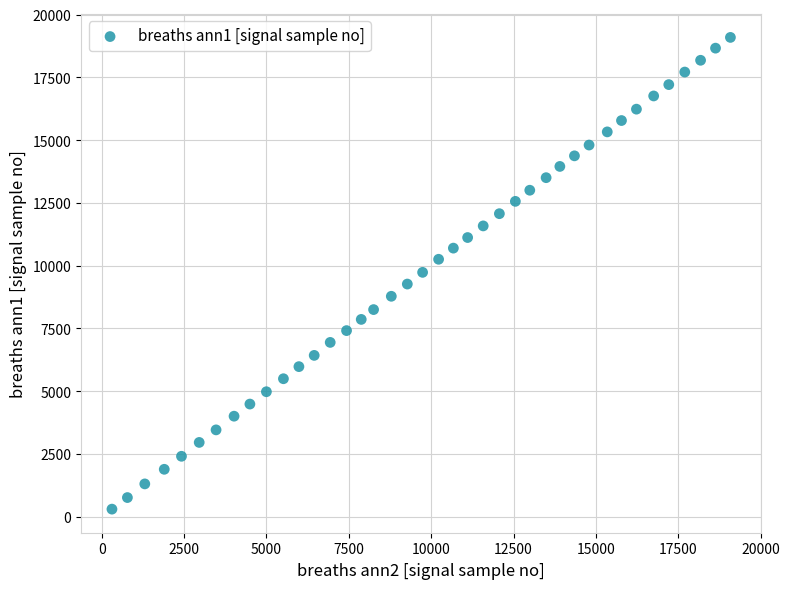

What is the range of X values (max minus min)?

18776